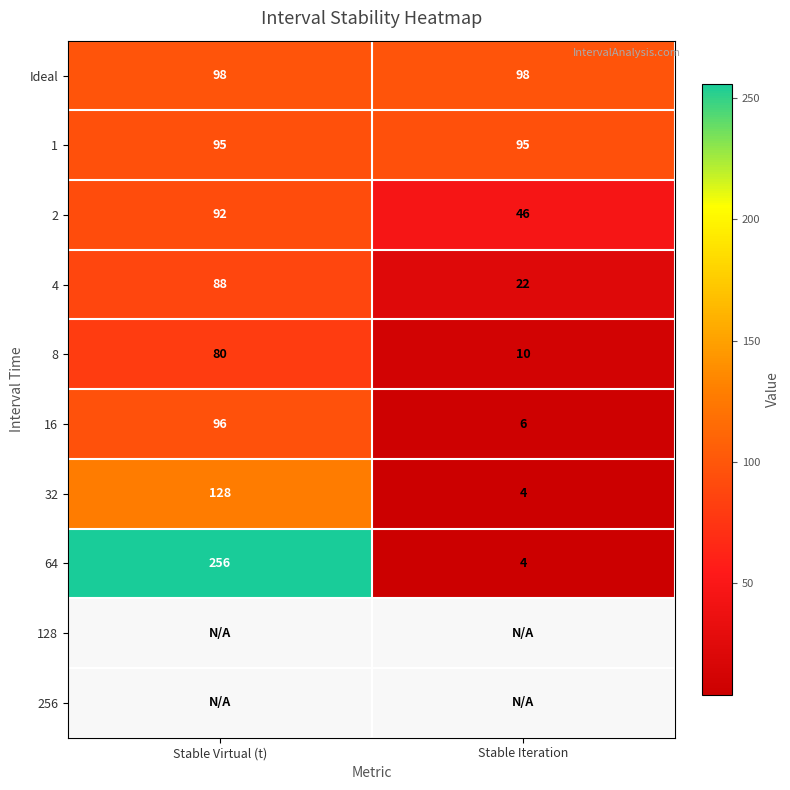

What is the difference between the 4 values at Stable Iteration and Stable Virtual (t)?

66